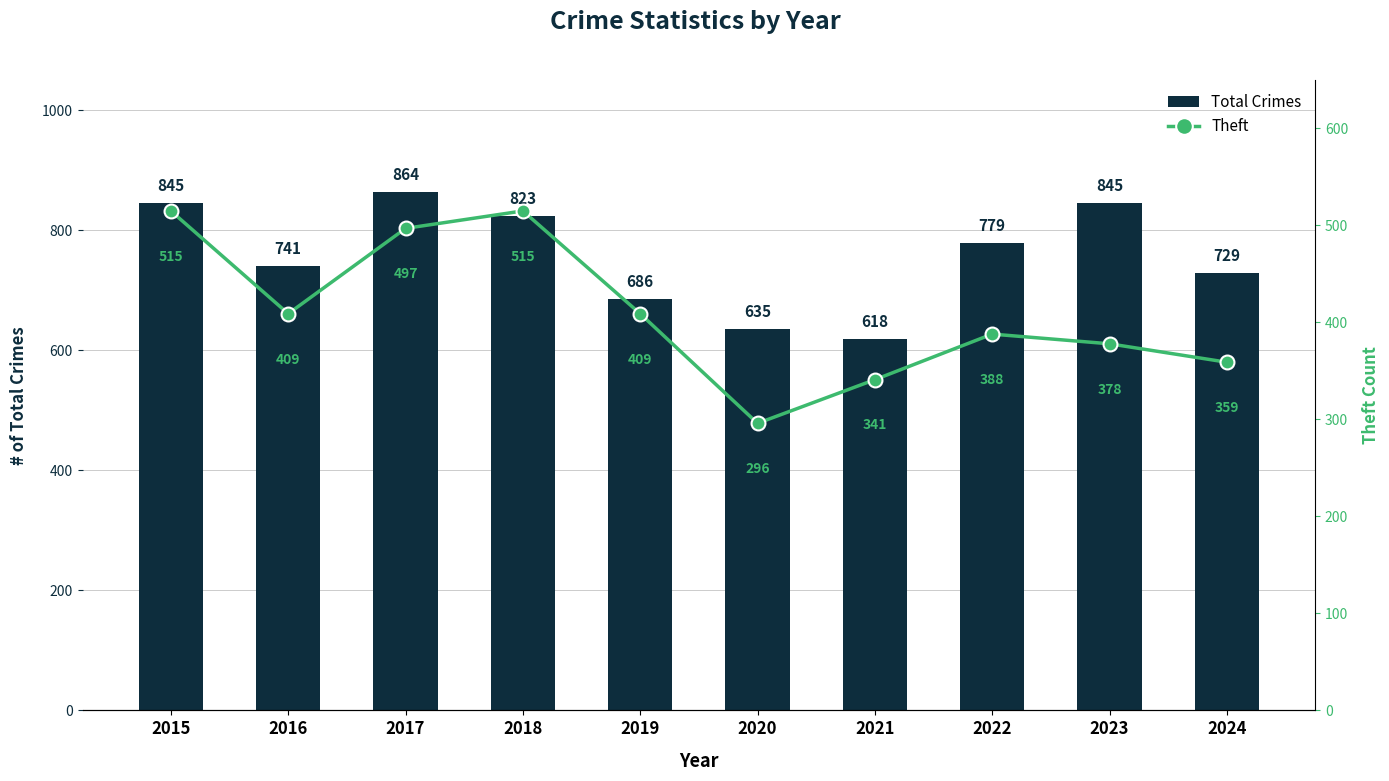

List the labels in order of Total Crimes value, smallest first.

2021, 2020, 2019, 2024, 2016, 2022, 2018, 2015, 2023, 2017